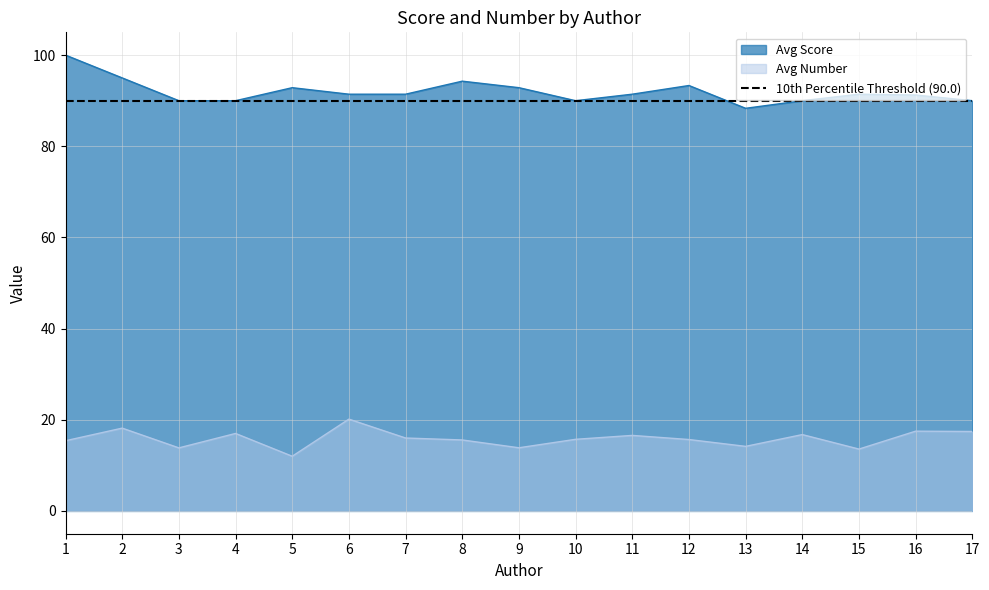

True or false: Avg Number and Avg Score cross at least once.

False